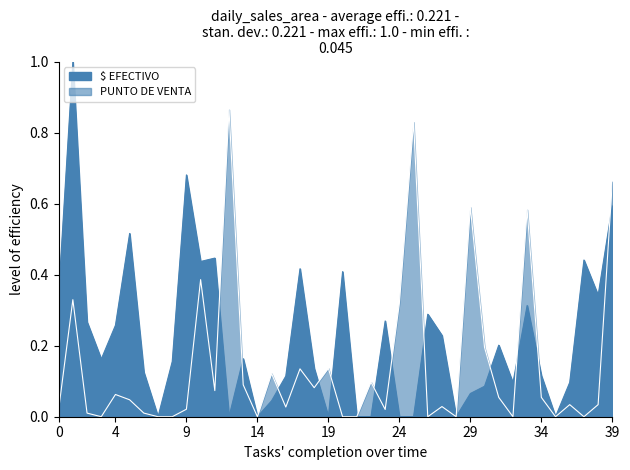

Reading right to left, transcribe all the data shown in this chart.

$ EFECTIVO: 0.6	0.3	0.4	0.1	0.0	0.1	0.3	0.1	0.2	0.1	0.1	0.0	0.2	0.3	0.0	0.0	0.3	0.0	0.0	0.4	0.0	0.1	0.4	0.1	0.0	0.0	0.2	0.0	0.4	0.4	0.7	0.2	0.0	0.1	0.5	0.3	0.2	0.3	1.0	0.3
PUNTO DE VENTA: 0.7	0.0	0.0	0.0	0.0	0.1	0.6	0.0	0.1	0.2	0.6	0.0	0.0	0.0	0.8	0.3	0.0	0.1	0.0	0.0	0.1	0.1	0.1	0.0	0.1	0.0	0.1	0.9	0.1	0.4	0.0	0.0	0.0	0.0	0.0	0.1	0.0	0.0	0.3	0.0